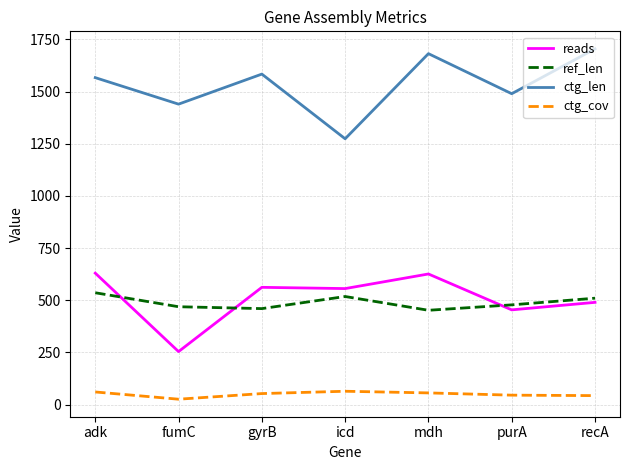

True or false: ctg_len and ref_len cross at least once.

False